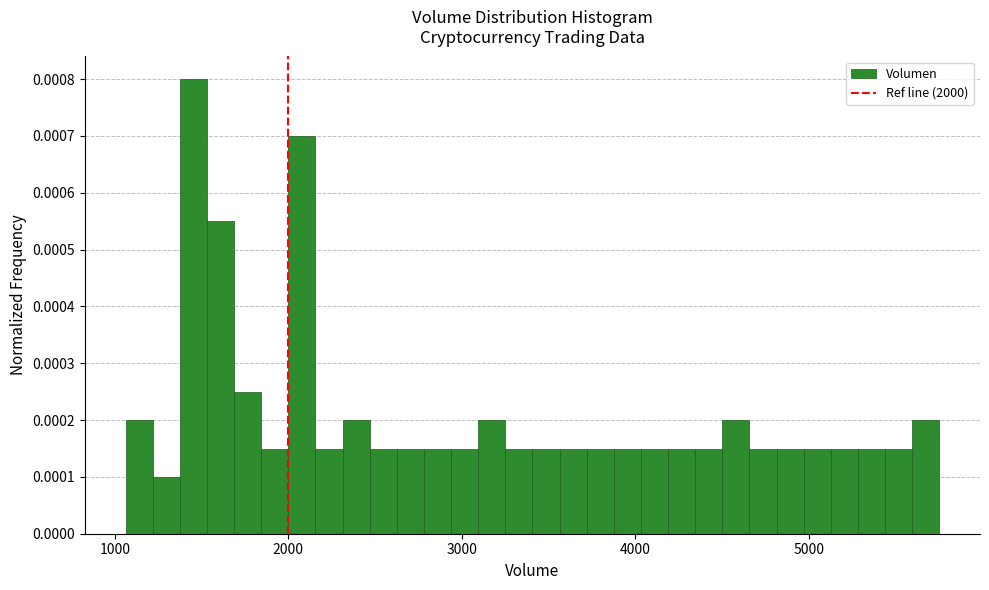

Read against the x-axis, roughly where is the centre of the tallest bar?

1500